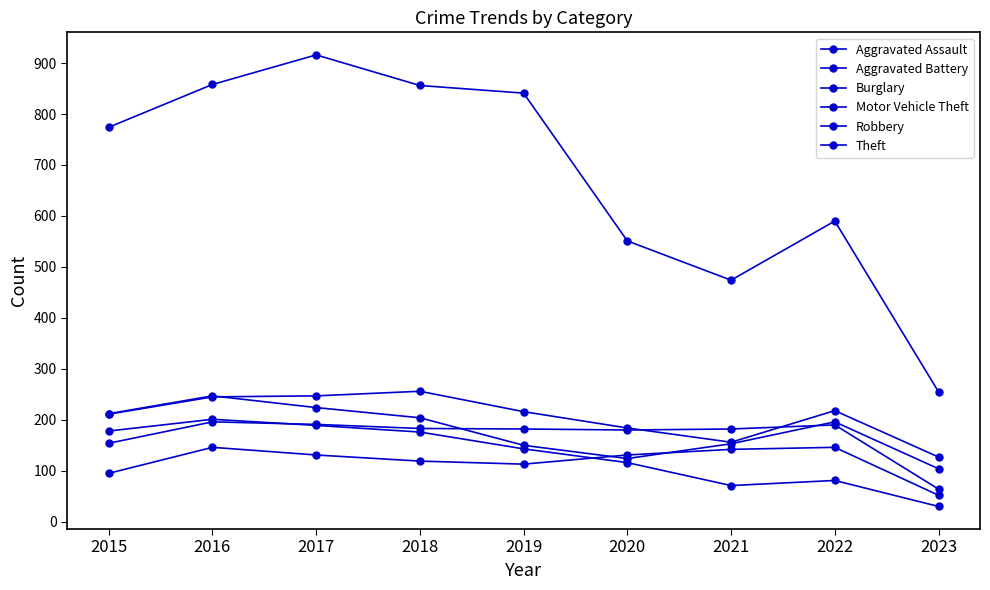

Where is the first local minimum for Theft?

2021